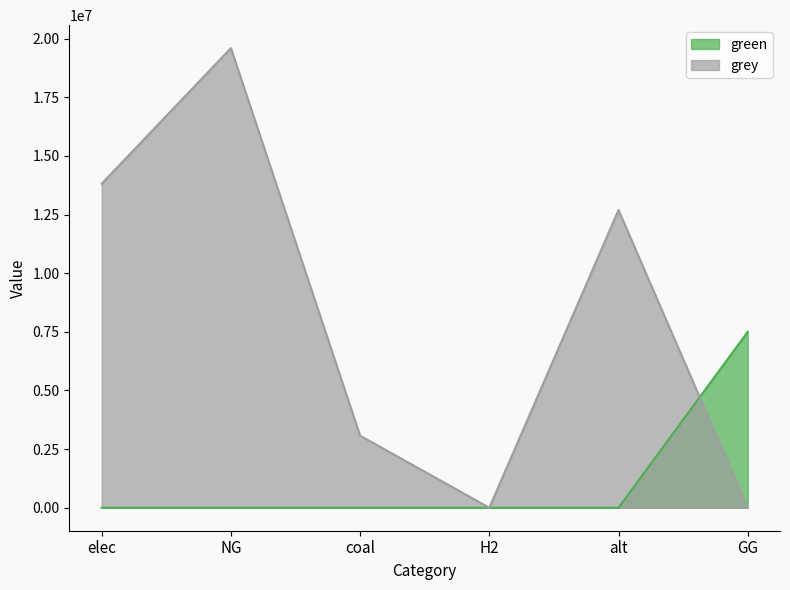

How many interior local peaks does the grey series have?

2